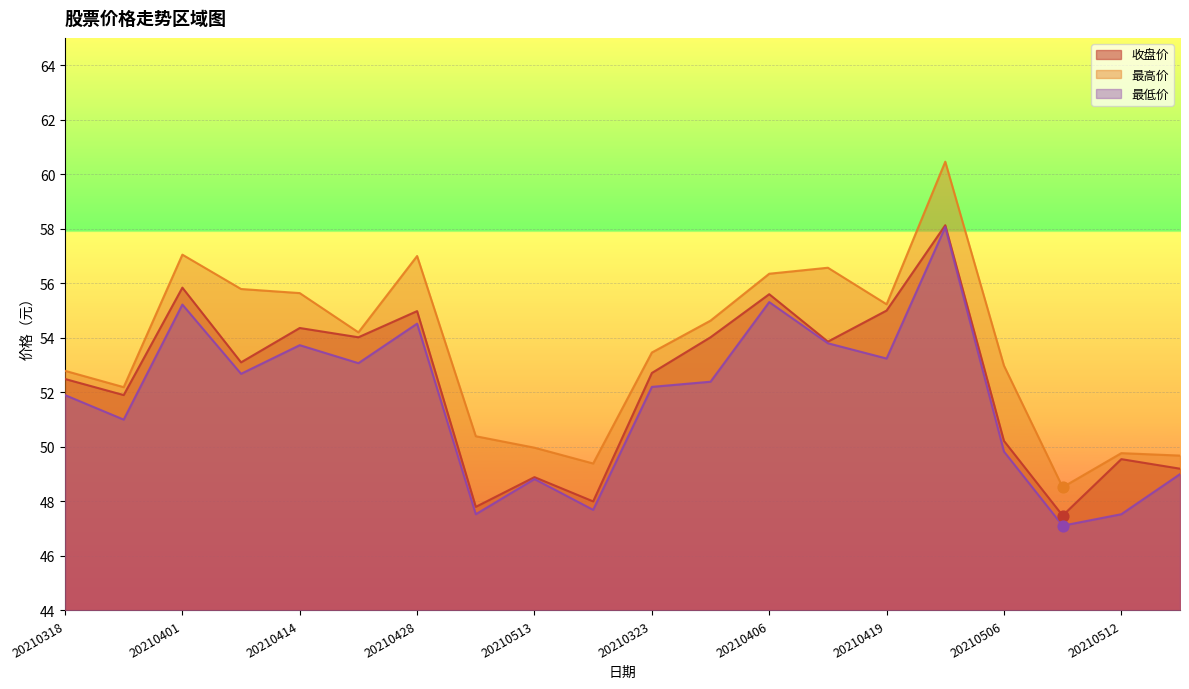

At which category is the sum across all series the highest?

20210426